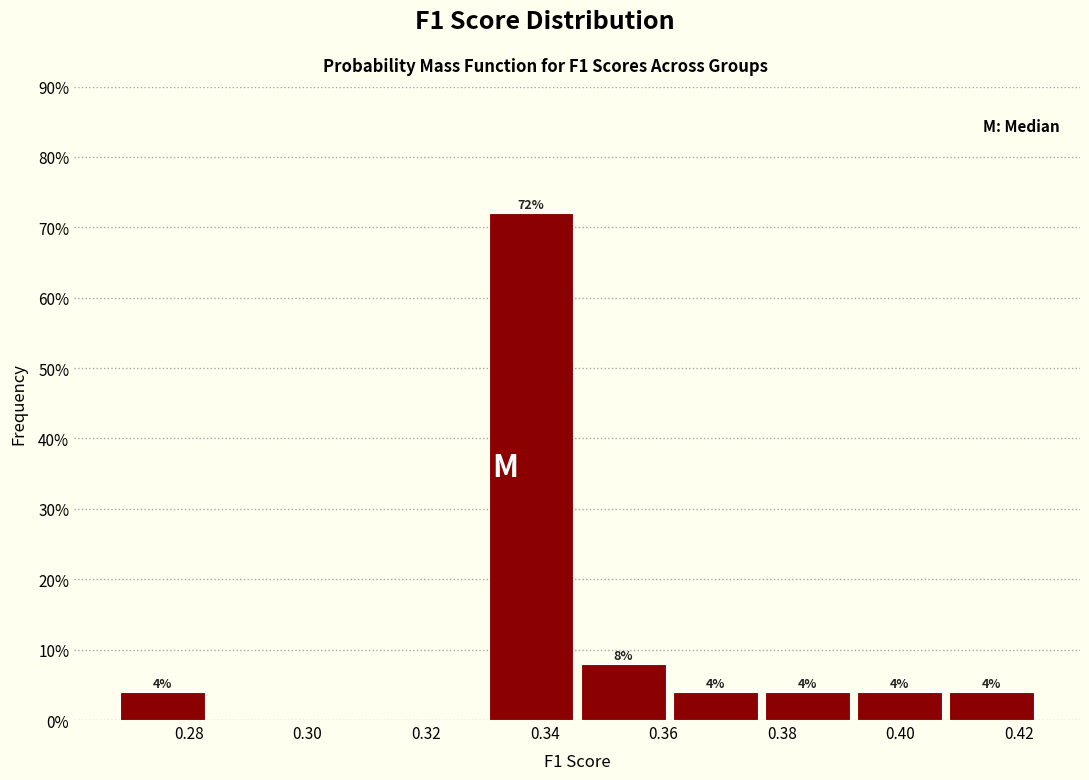

Over which range of the x-axis is the bar tallest?

0.330 to 0.346